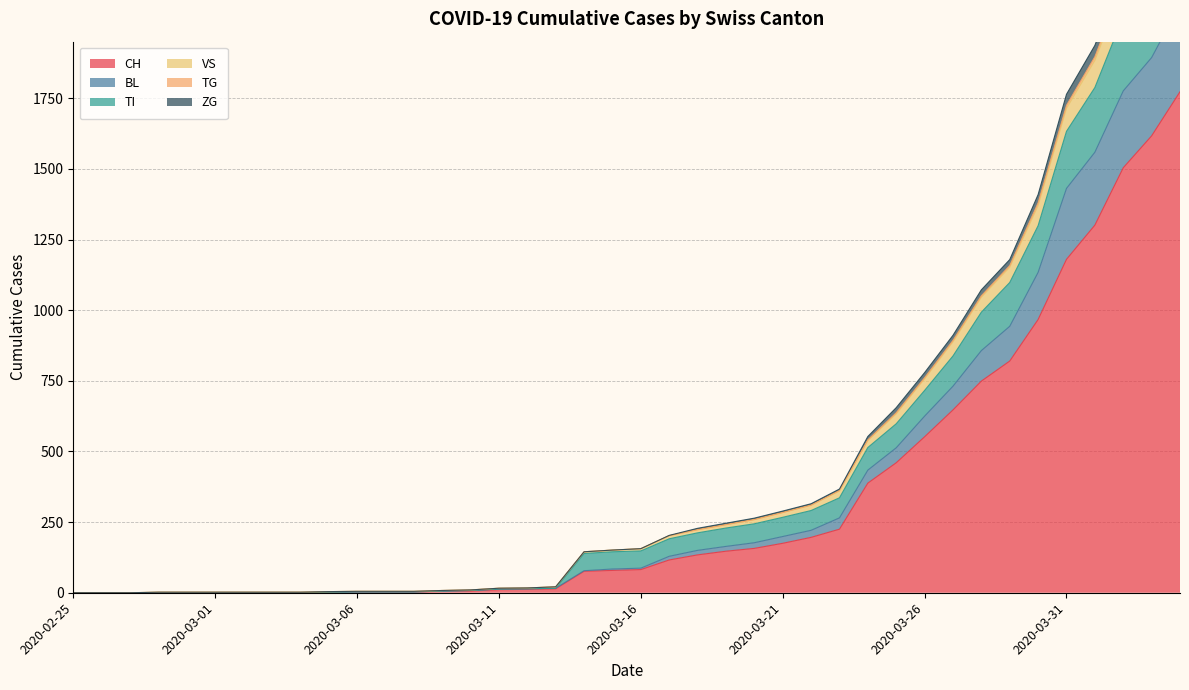

Is the value of TG at 2020-03-22 greater than the value of VS at 2020-04-04?

No